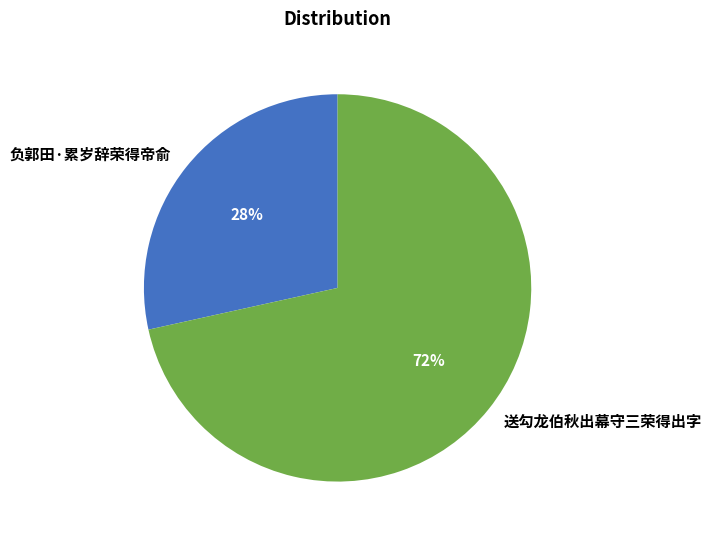

What percentage is the 送勾龙伯秋出幕守三荣得出字 slice, to the nearest percent?

72%